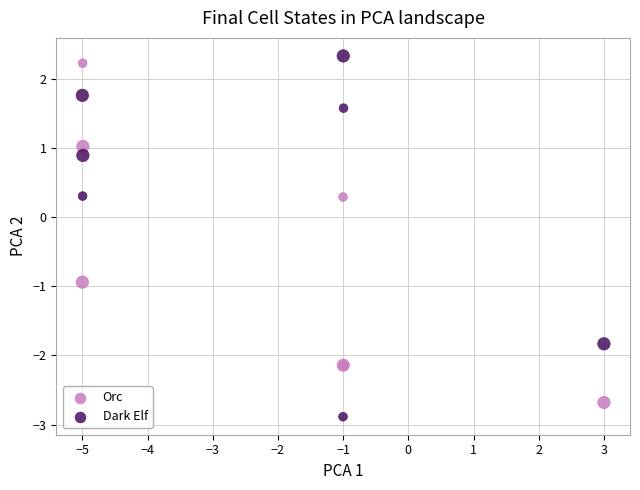

What is the X range (max minus min) for the scatter plot?

8.0